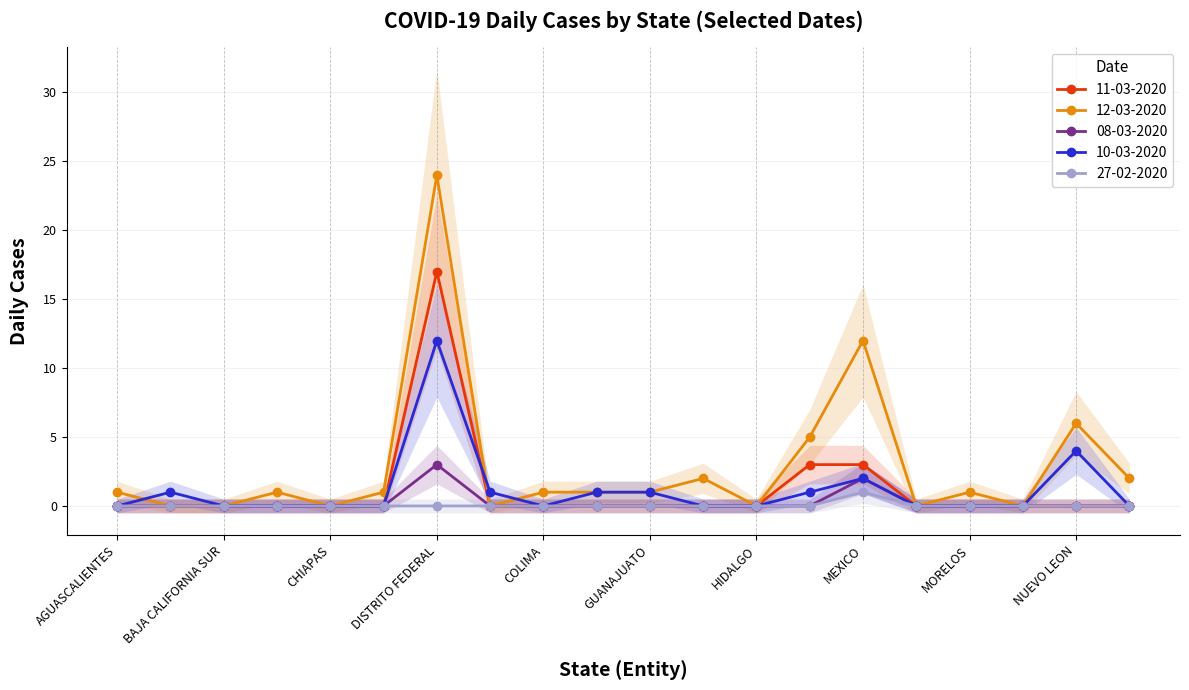

True or false: 08-03-2020 and 27-02-2020 intersect in this chart.

False